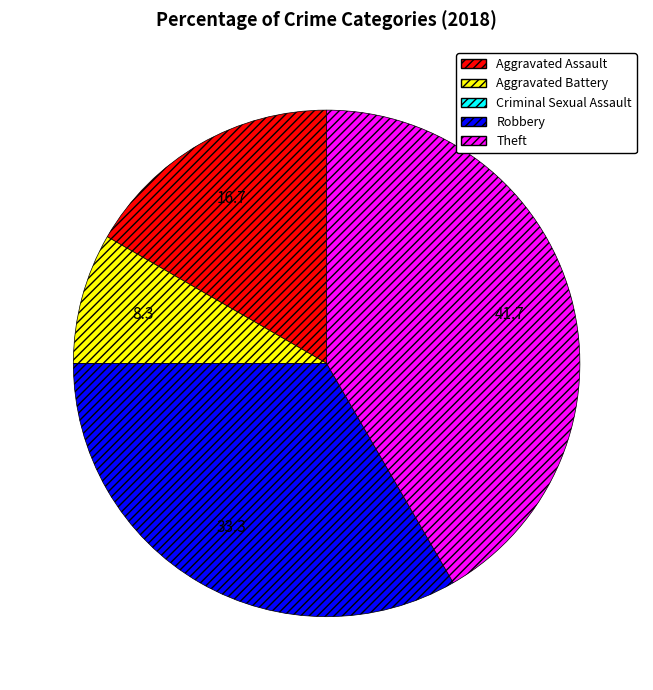

What is the ratio of the value at Aggravated Assault to the value at Theft?

0.4